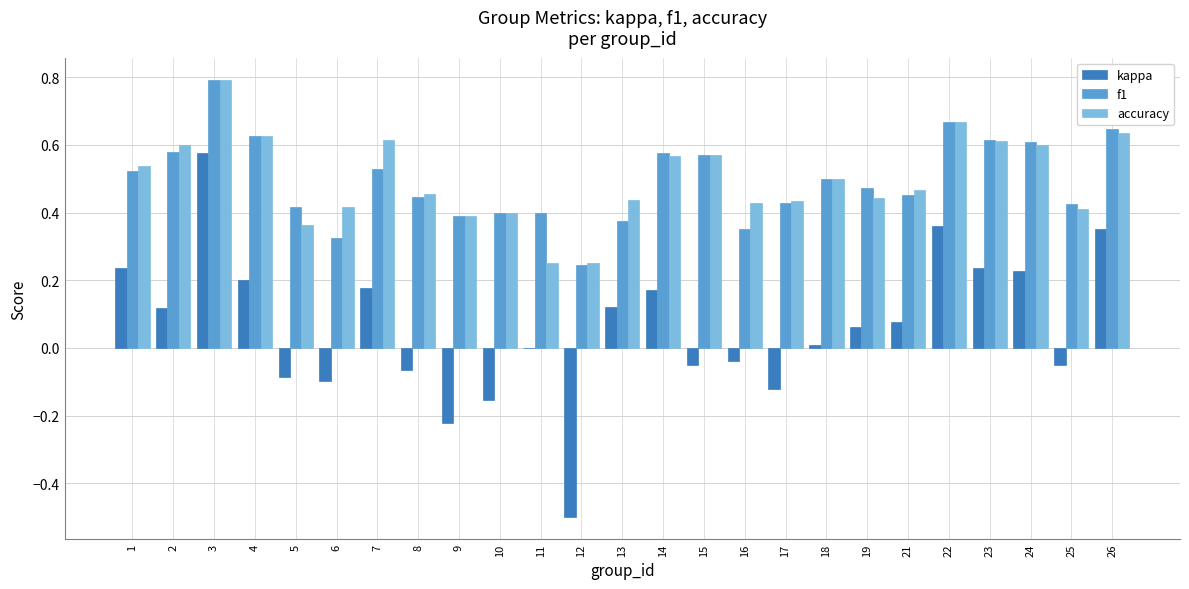

What is the sum of the kappa values at 12 and 6?

-0.6